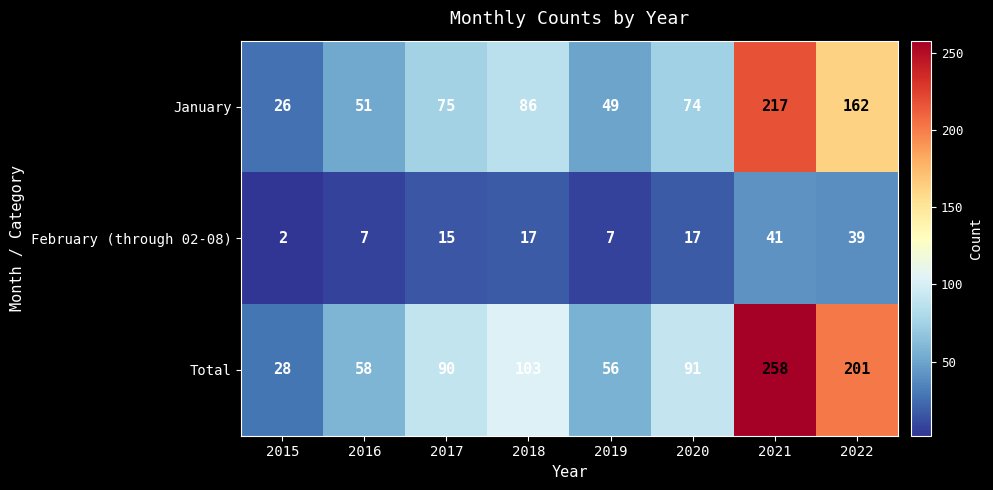

At 2020, list the series in order from smallest to largest.

February (through 02-08), January, Total